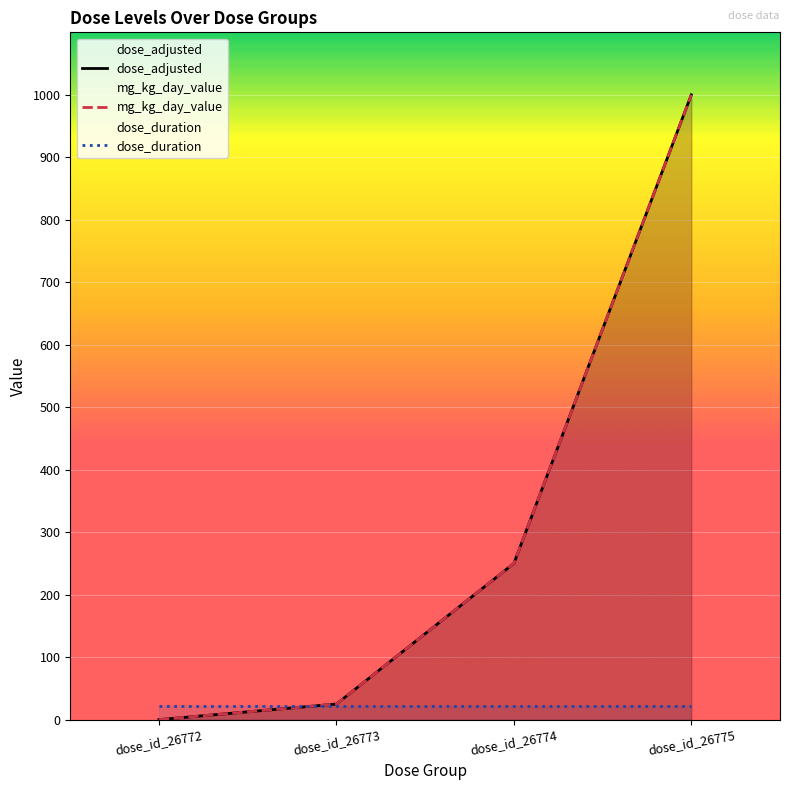

List the labels in order of mg_kg_day_value value, largest first.

dose_id_26775, dose_id_26774, dose_id_26773, dose_id_26772